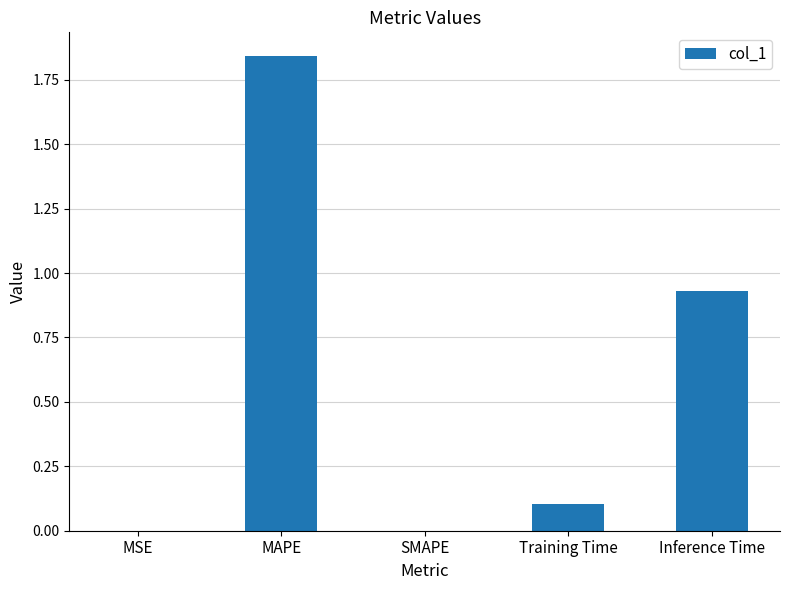

The value at Training Time is 0.1. True or false?

True